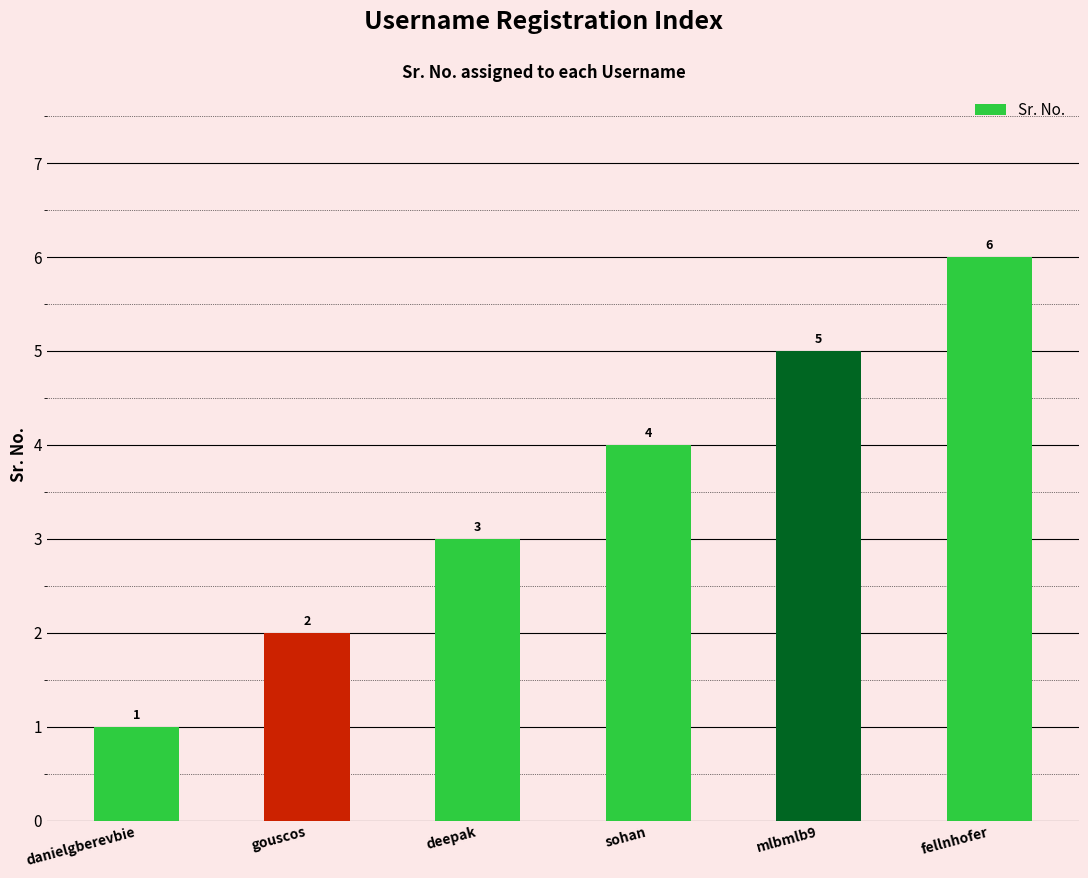

Count the values in the range 2 to 5.

4